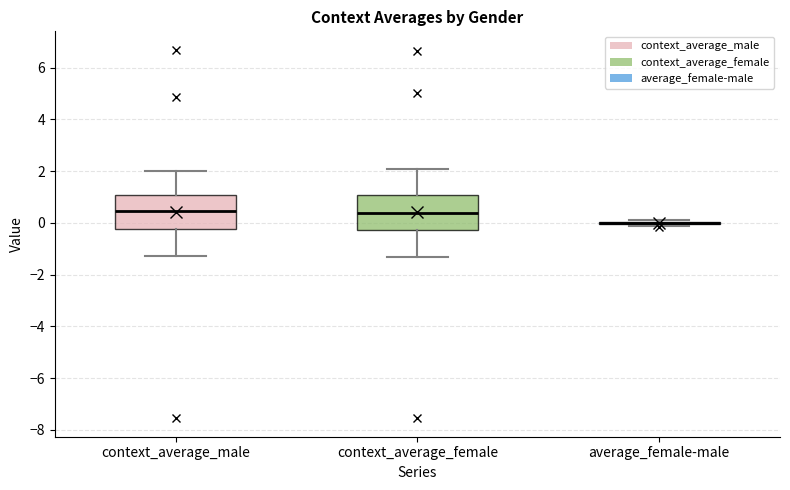

Where does the lower whisker of the box for context_average_male end on the y-axis? The values are not printed on the chart, so give them approximately, as read against the axis.

-1.2